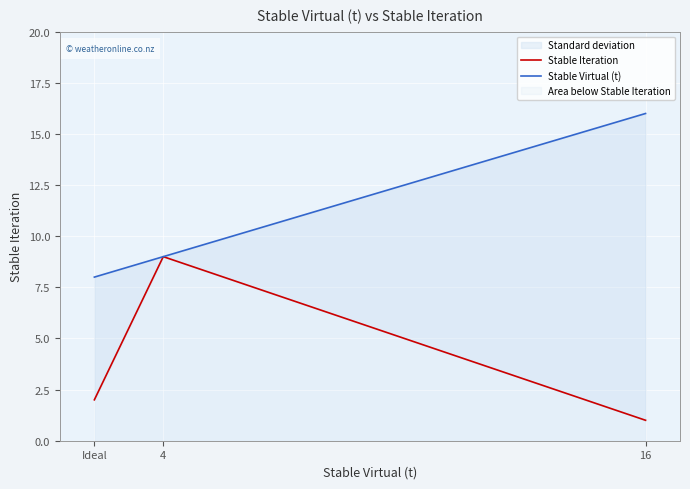

What is the greatest value displayed?

16